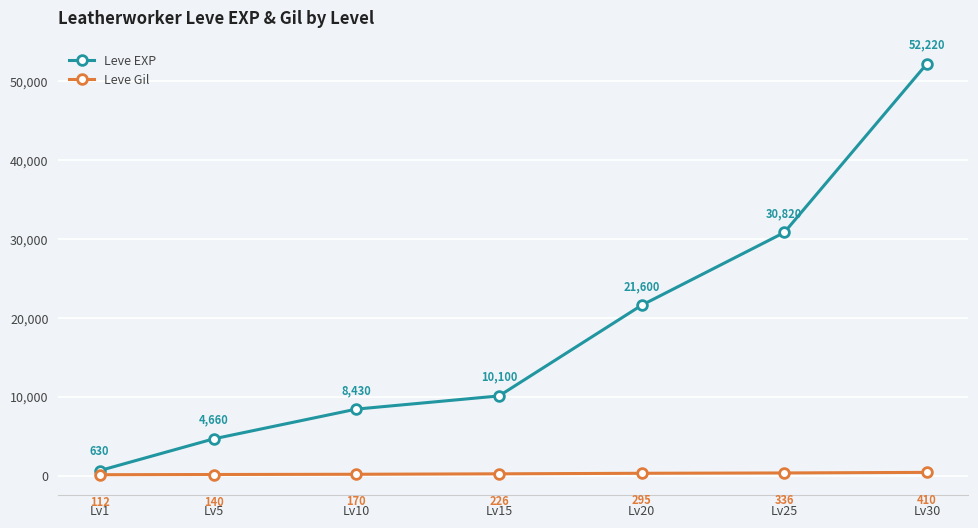

List the labels in order of Leve EXP value, smallest first.

Lv1, Lv5, Lv10, Lv15, Lv20, Lv25, Lv30